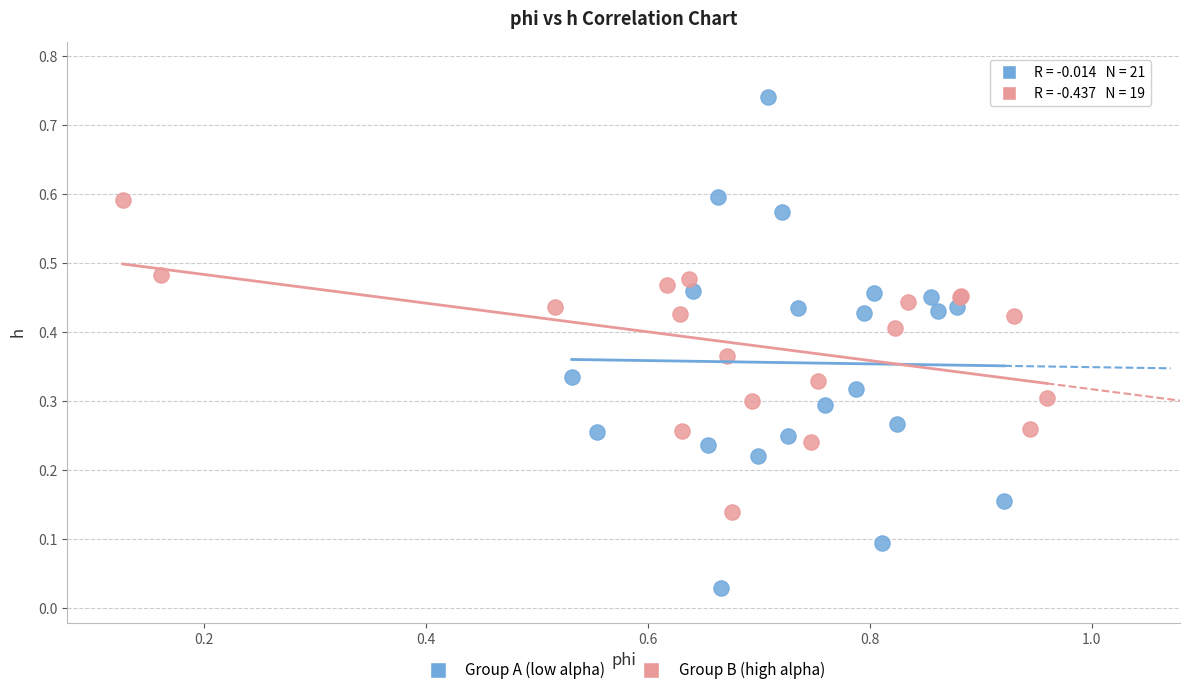

What are all the series names shown in the legend?

Group A (low alpha), Group B (high alpha)